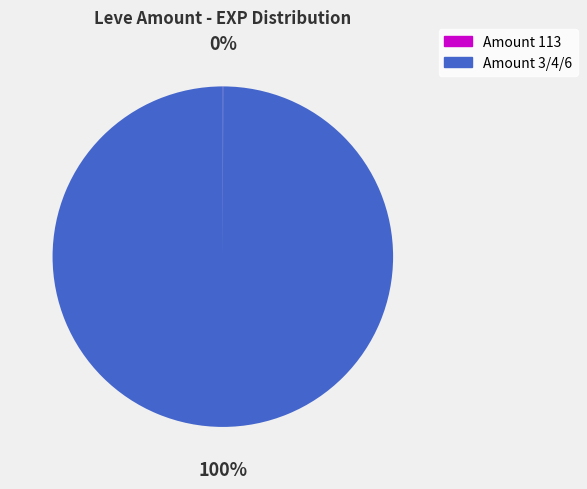

Does any single category account for the majority?

Yes